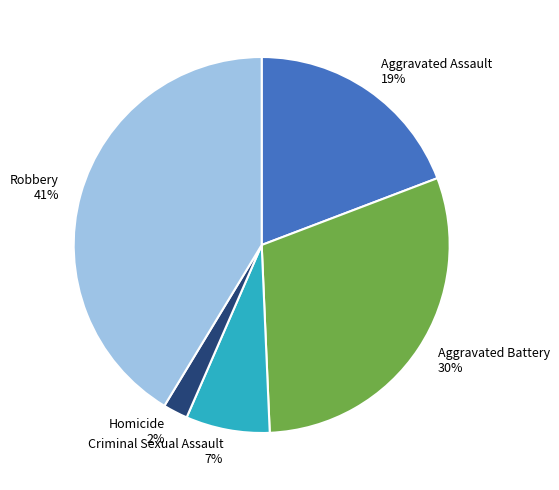

Is the sum of Aggravated Assault and Robbery greater than half?

Yes